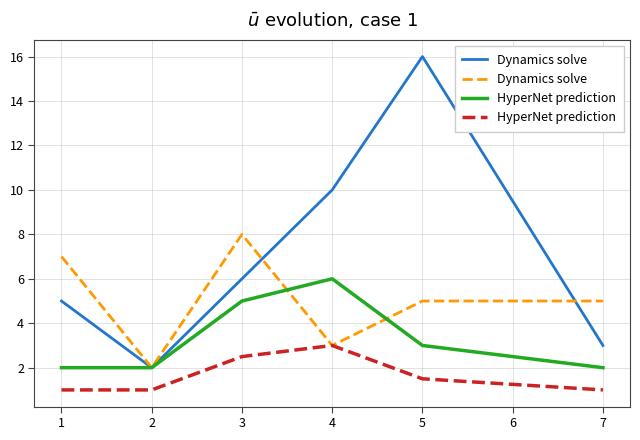

Does the chart display data point markers on the line(s)?

No